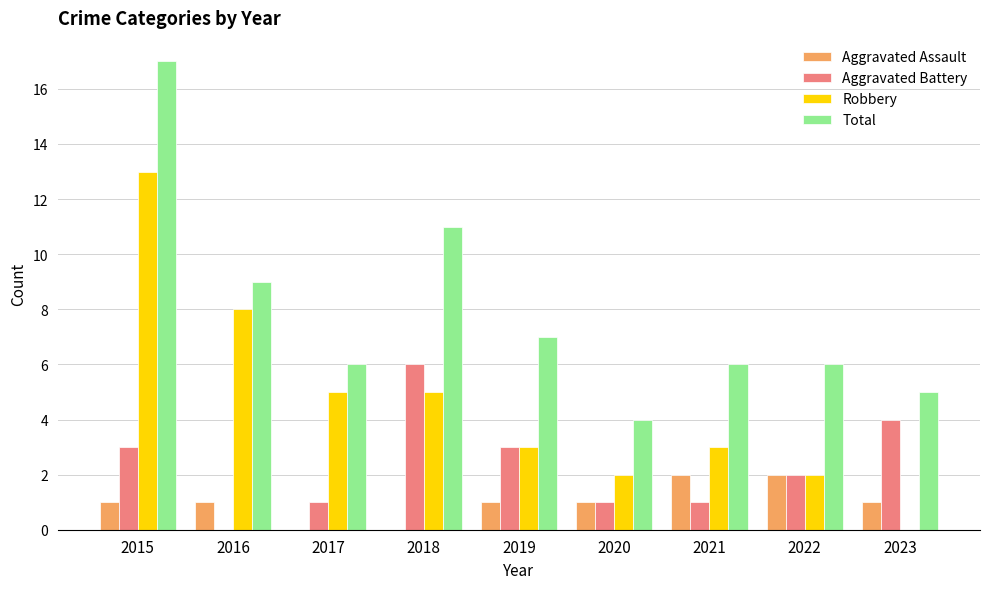

What is the greatest value displayed?

17